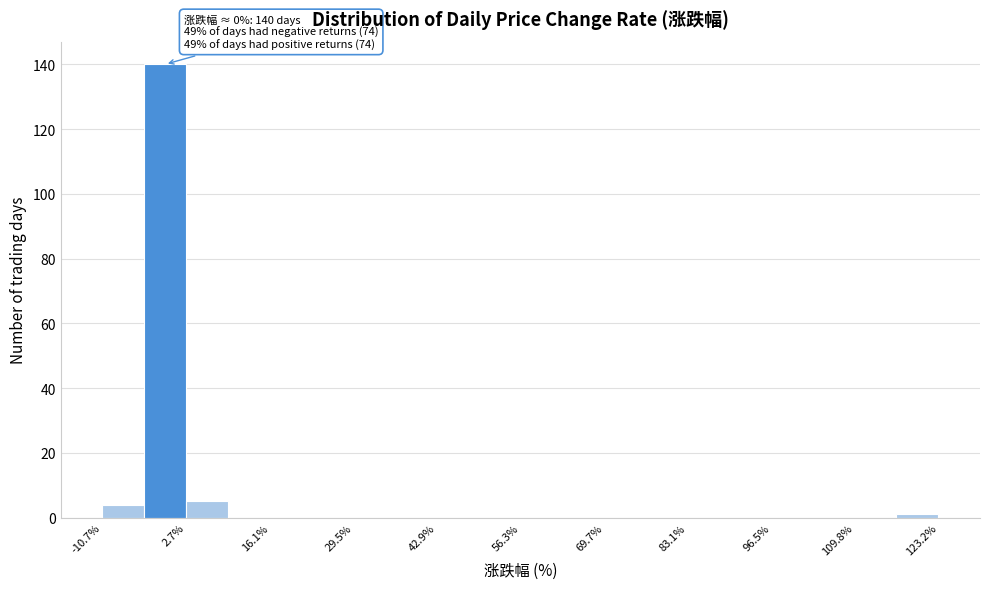

Around what value on the x-axis is the tallest bar? Give the approximate position of its centre, as read against the axis.

0